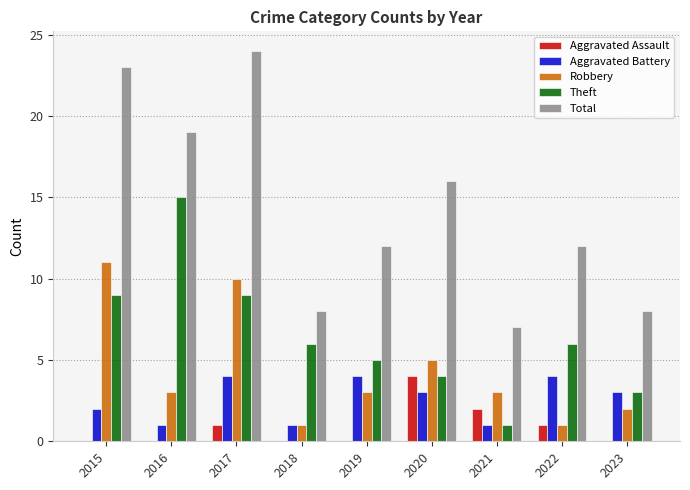

Is it true that Theft equals 1 at 2023?

False